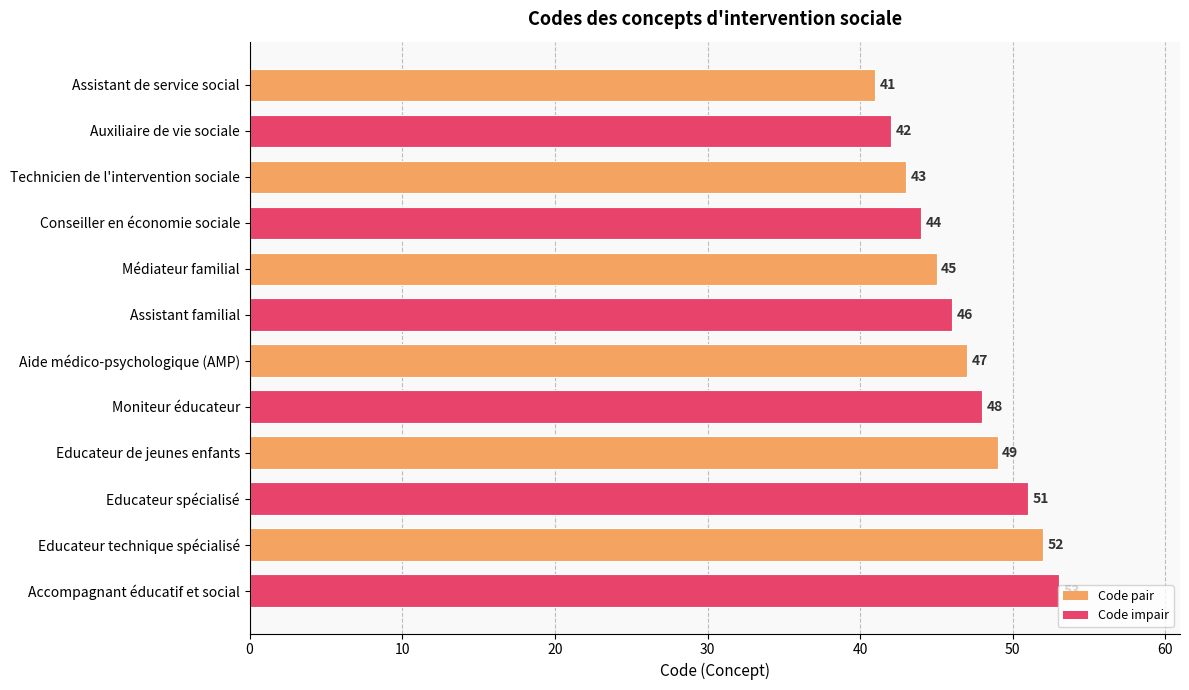

What is the difference between the maximum and minimum values?

12